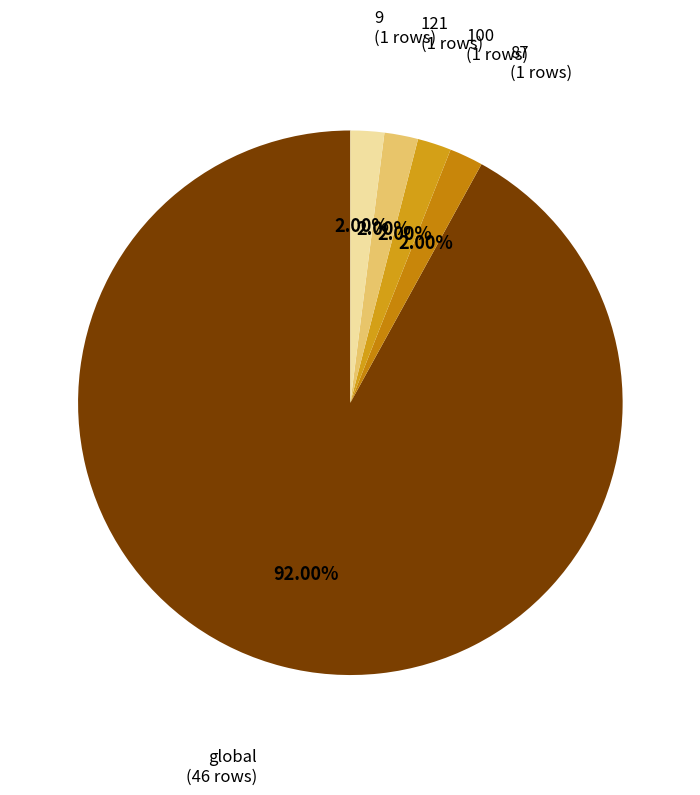

Count the number of slices in the pie.

5